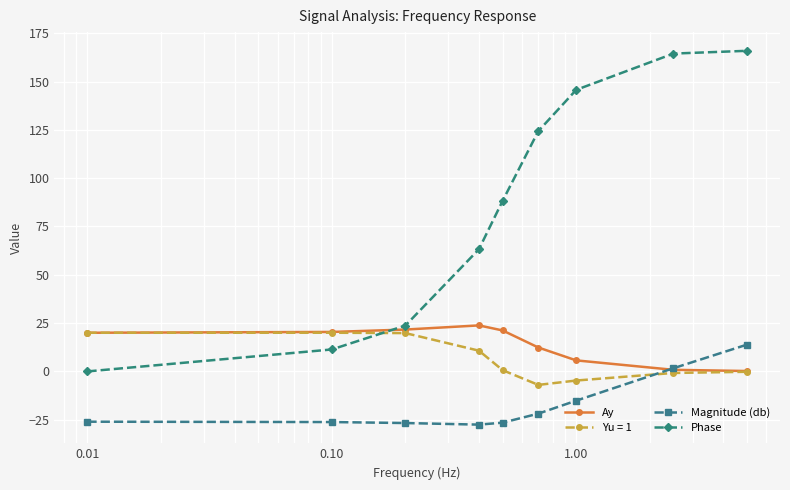

After their last crossing, which series has the higher values: Ay or Phase?

Phase